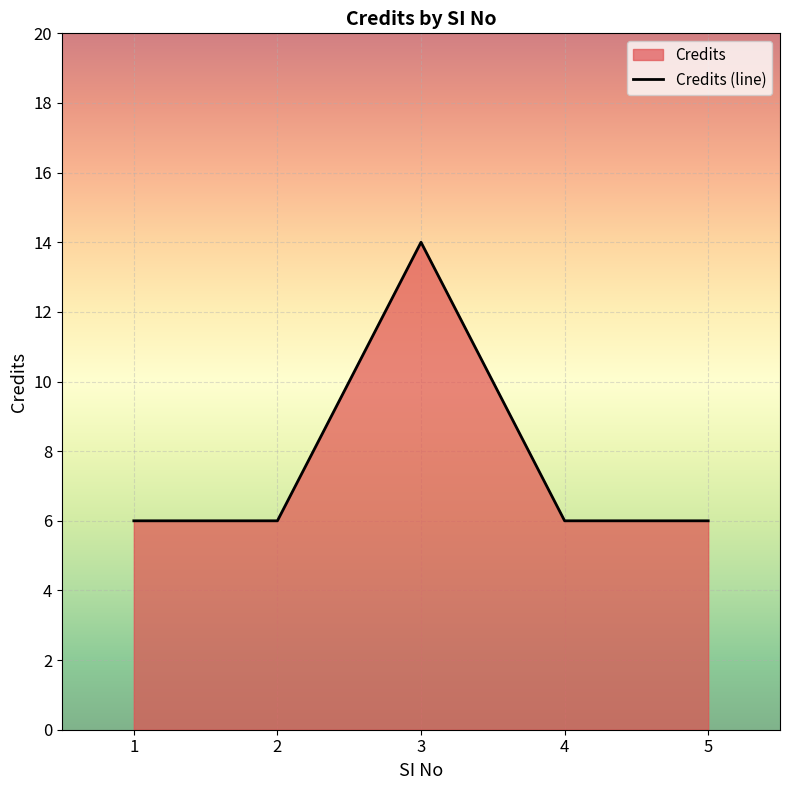

Reading left to right, extract all data points from this chart.

1=6	2=6	3=14	4=6	5=6